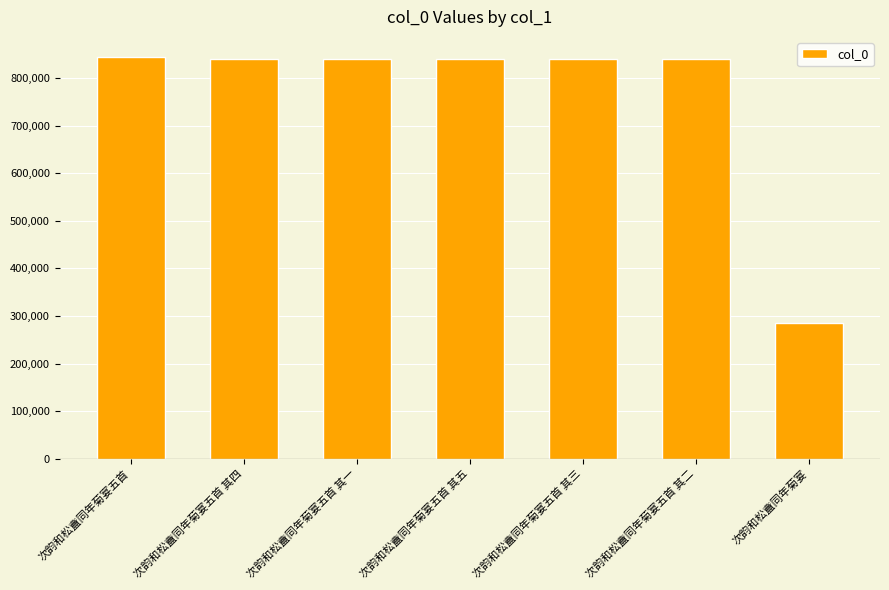

What is the label of the 1st bar from the left?

次韵和松盦同年菊宴五首